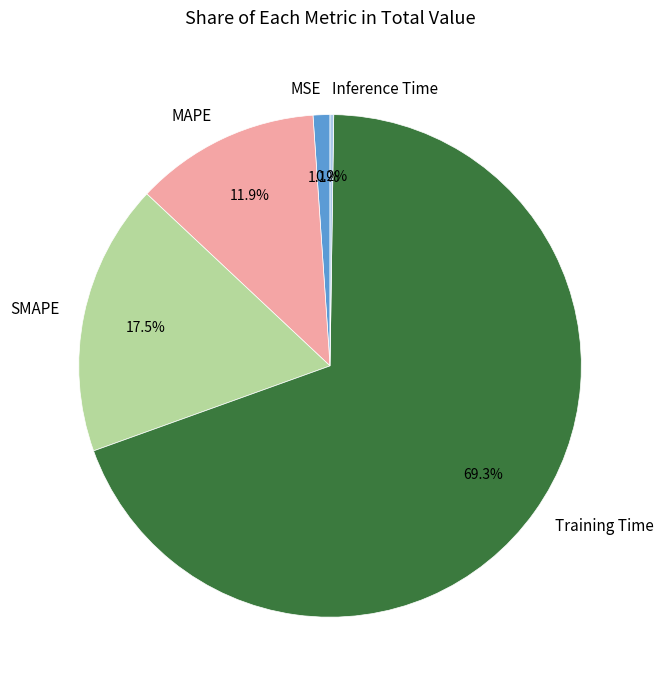

What is the total percentage of SMAPE and MSE?

18.6%